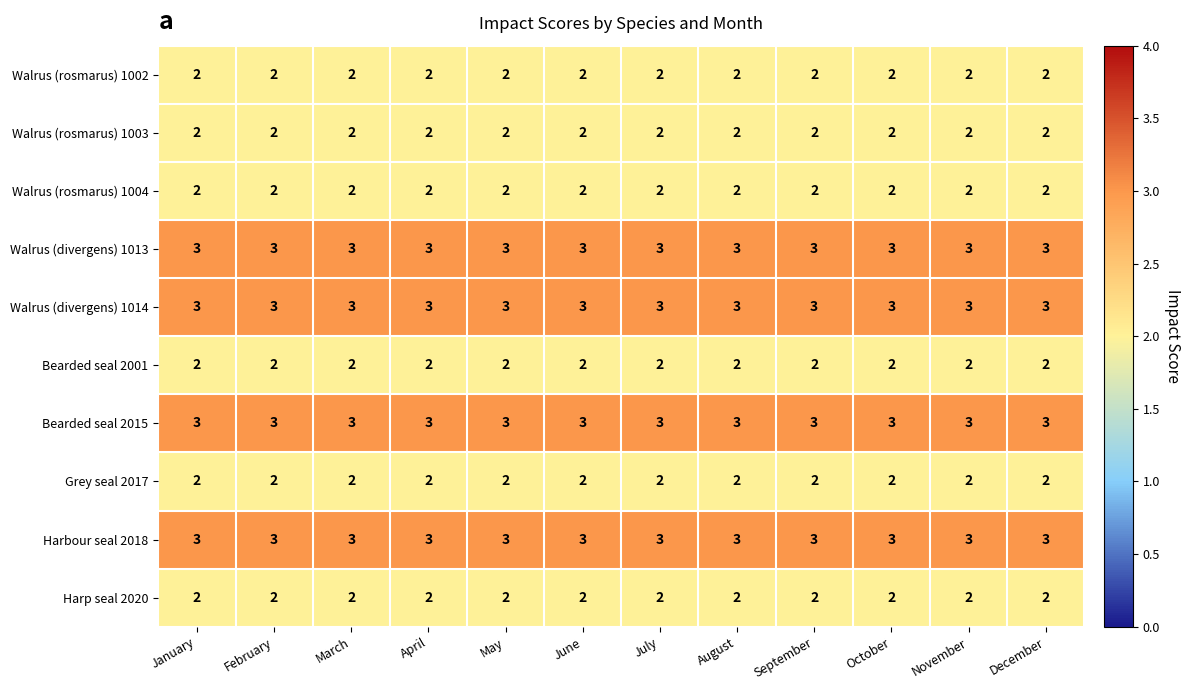

What is the maximum value shown in the chart?

3